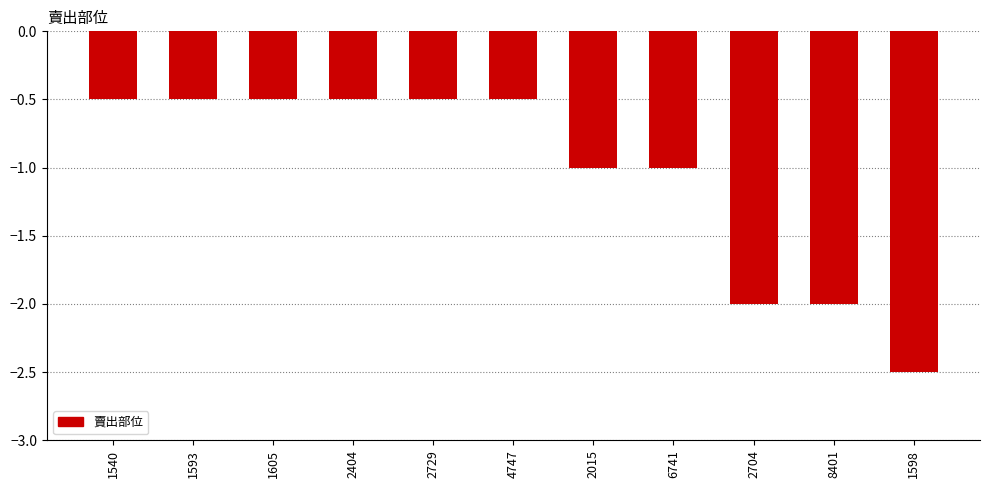

What is the label of the 10th bar from the right?

1593